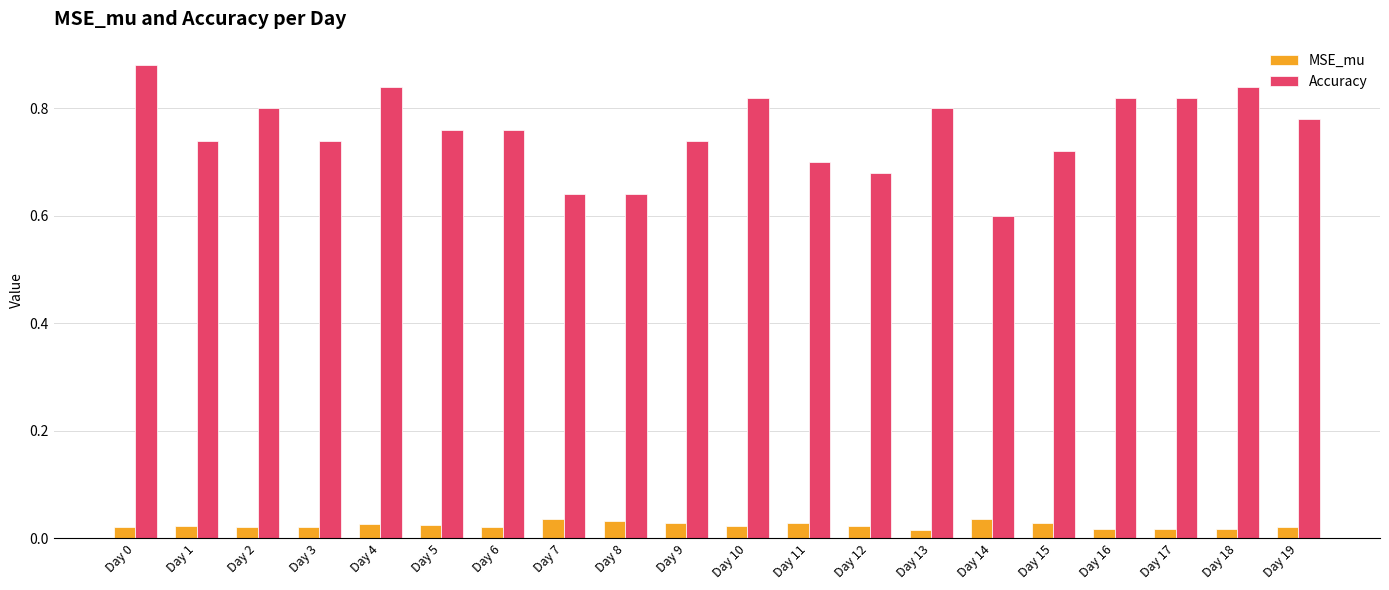

At Day 15, list the series in order from smallest to largest.

MSE_mu, Accuracy